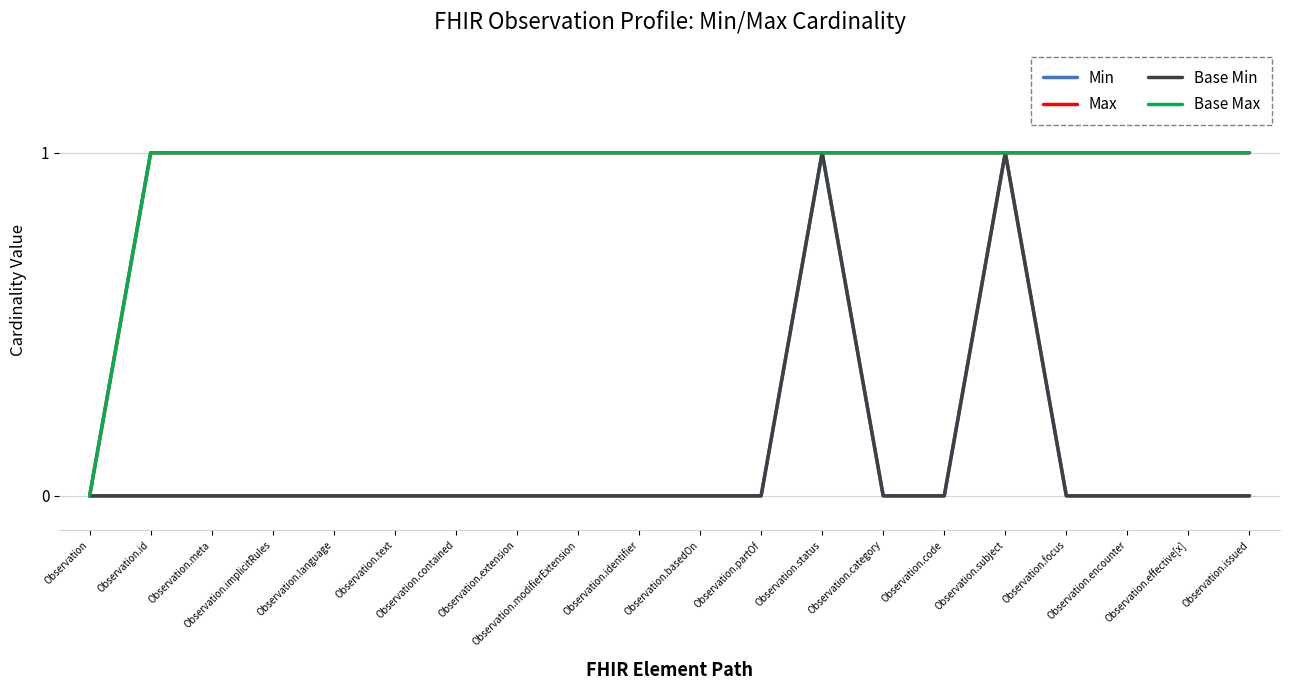

Rank the categories by Base Min value from lowest to highest.

Observation, Observation.id, Observation.meta, Observation.implicitRules, Observation.language, Observation.text, Observation.contained, Observation.extension, Observation.modifierExtension, Observation.identifier, Observation.basedOn, Observation.partOf, Observation.category, Observation.code, Observation.focus, Observation.encounter, Observation.effective[x], Observation.issued, Observation.status, Observation.subject